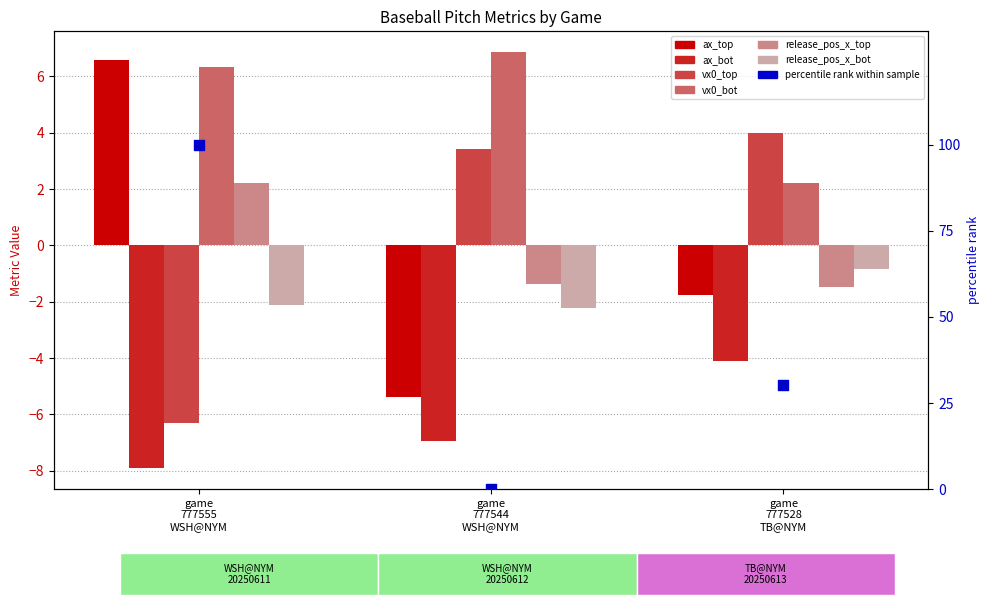

At which category is the sum across all series the highest?

game 777555 WSH@NYM